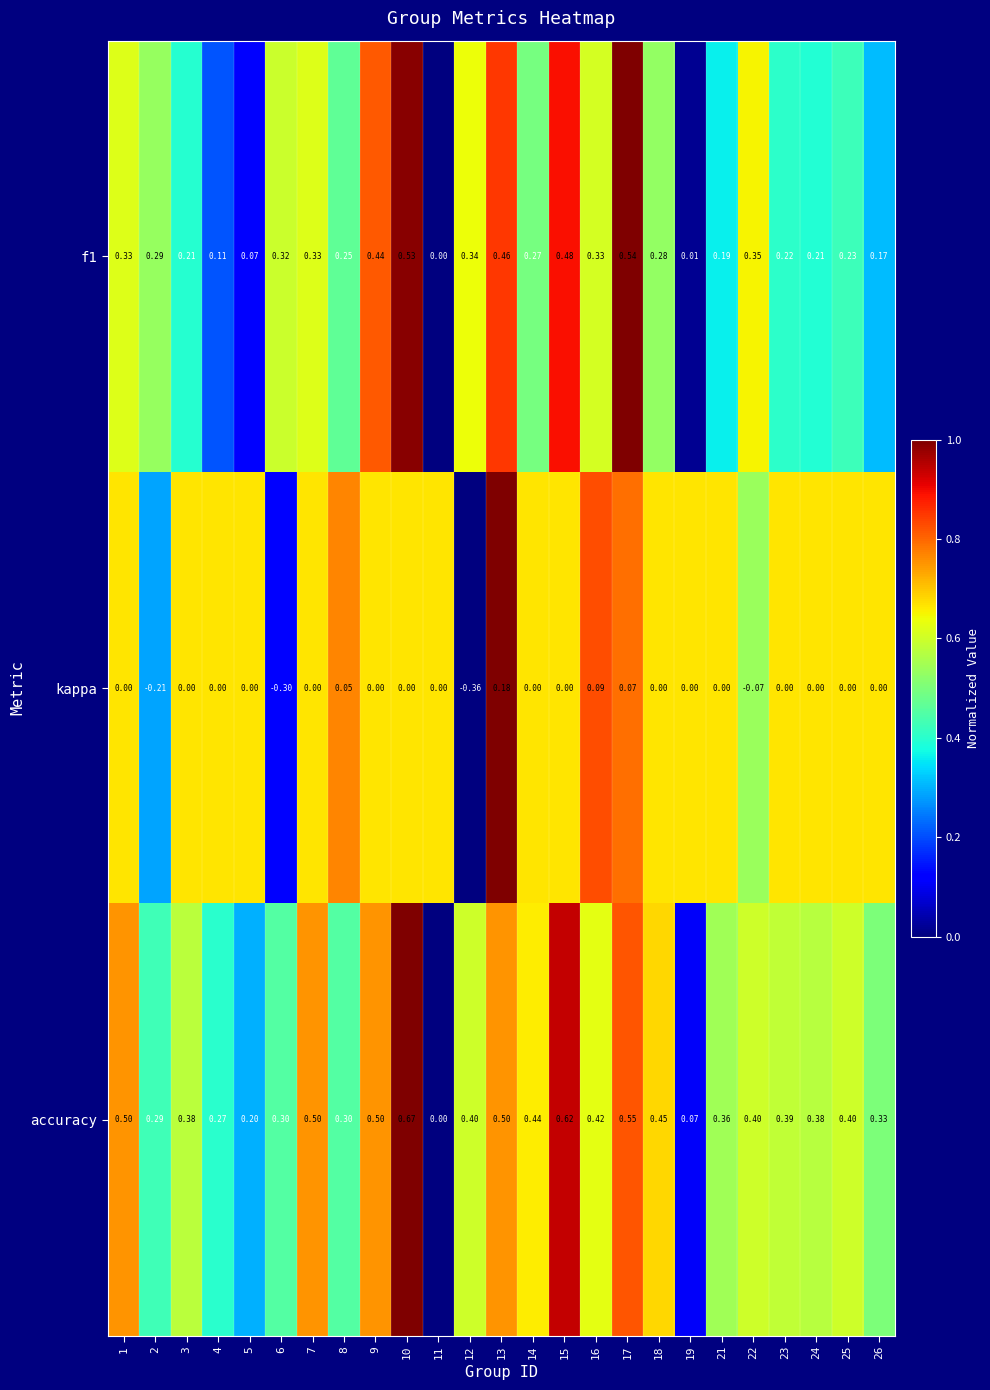

Which series has the widest spread of values?

accuracy